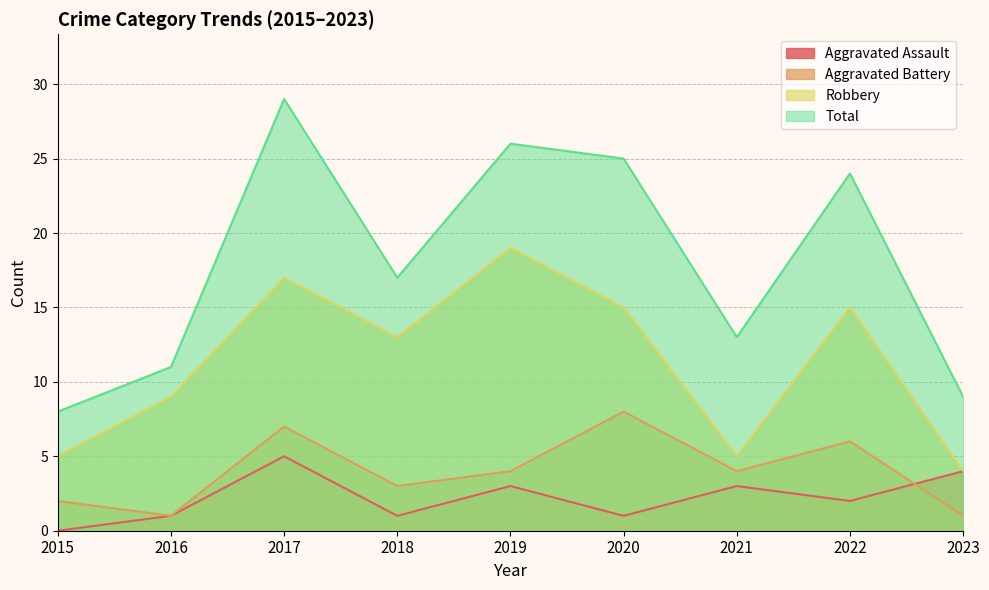

What is the maximum value for Total?

29